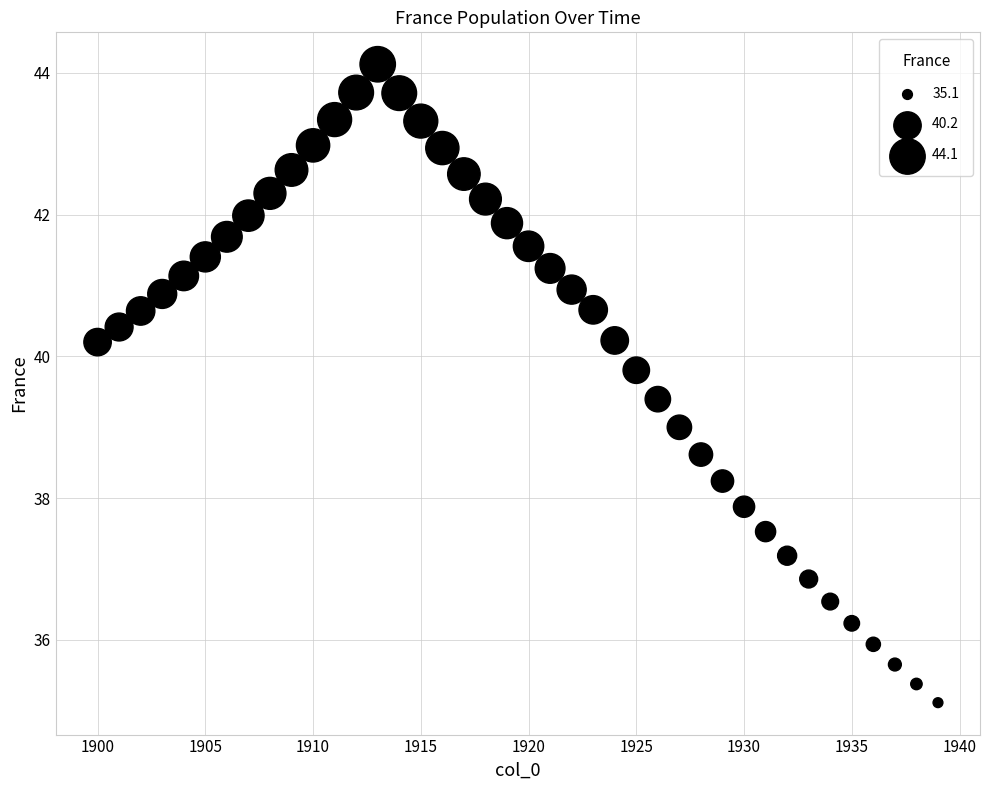

What is the range of Y values (max minus min)?

9.0